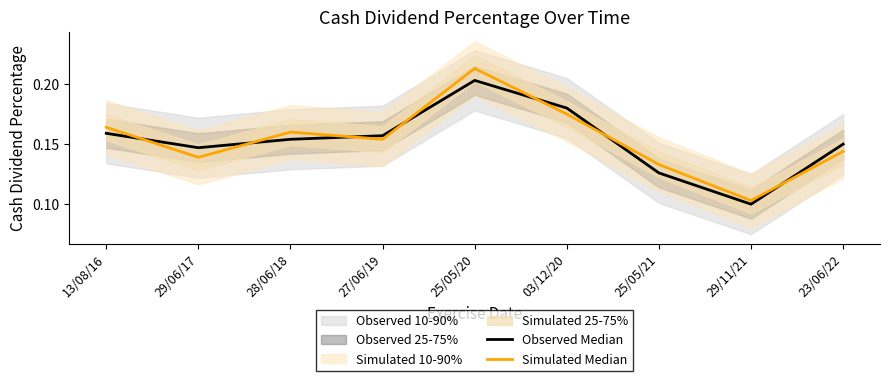

At which category is the sum across all series the highest?

25/05/20